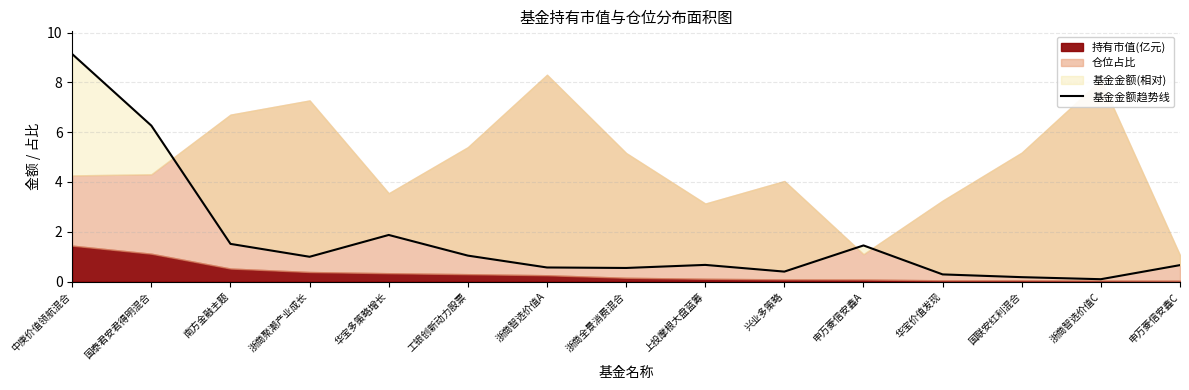

What is the greatest value displayed?

9.1